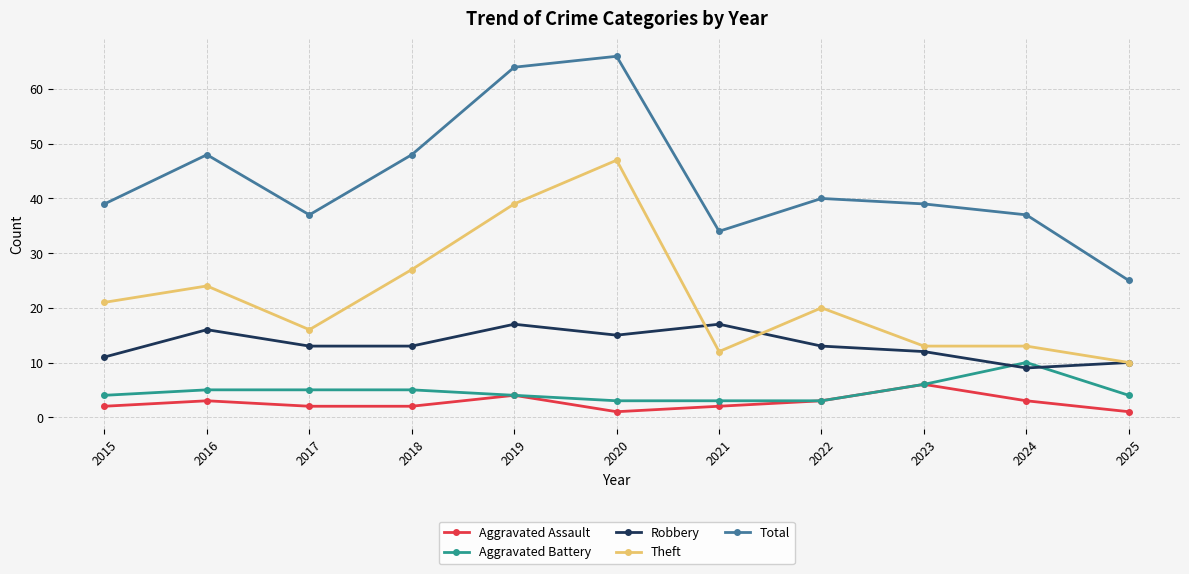

True or false: Total and Aggravated Assault intersect in this chart.

False